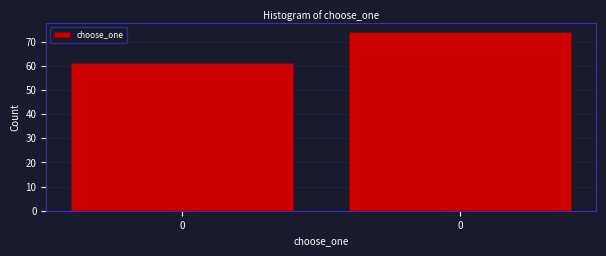

How many data points are less than 74?

1